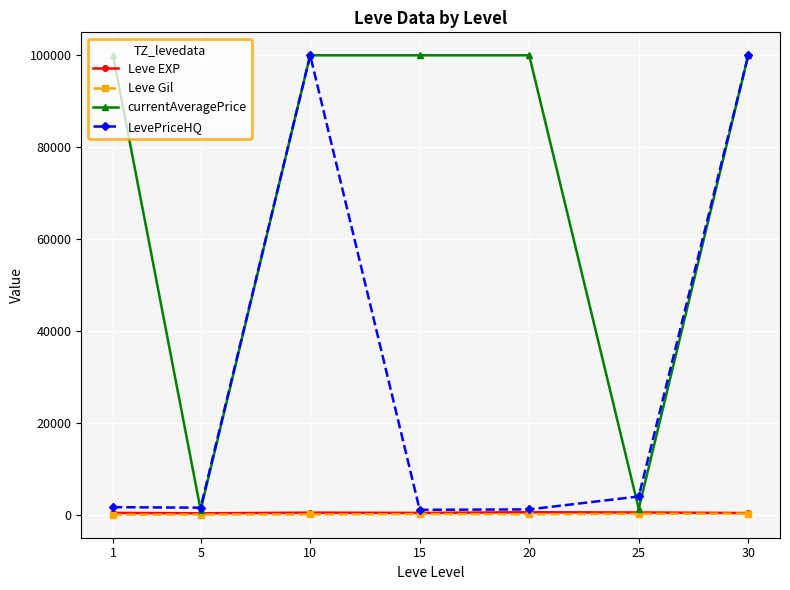

Which series changed the most between 15 and 30?

LevePriceHQ